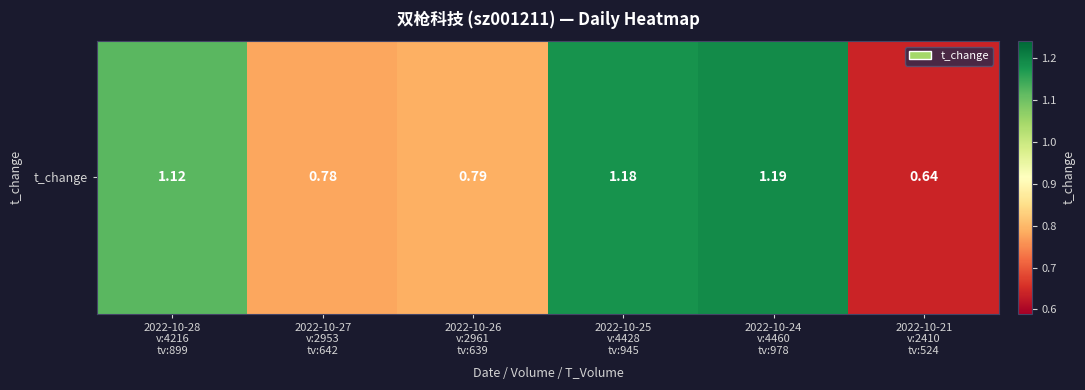

Where is the data nearest to the value 0?

2022-10-21
v:2410
tv:524